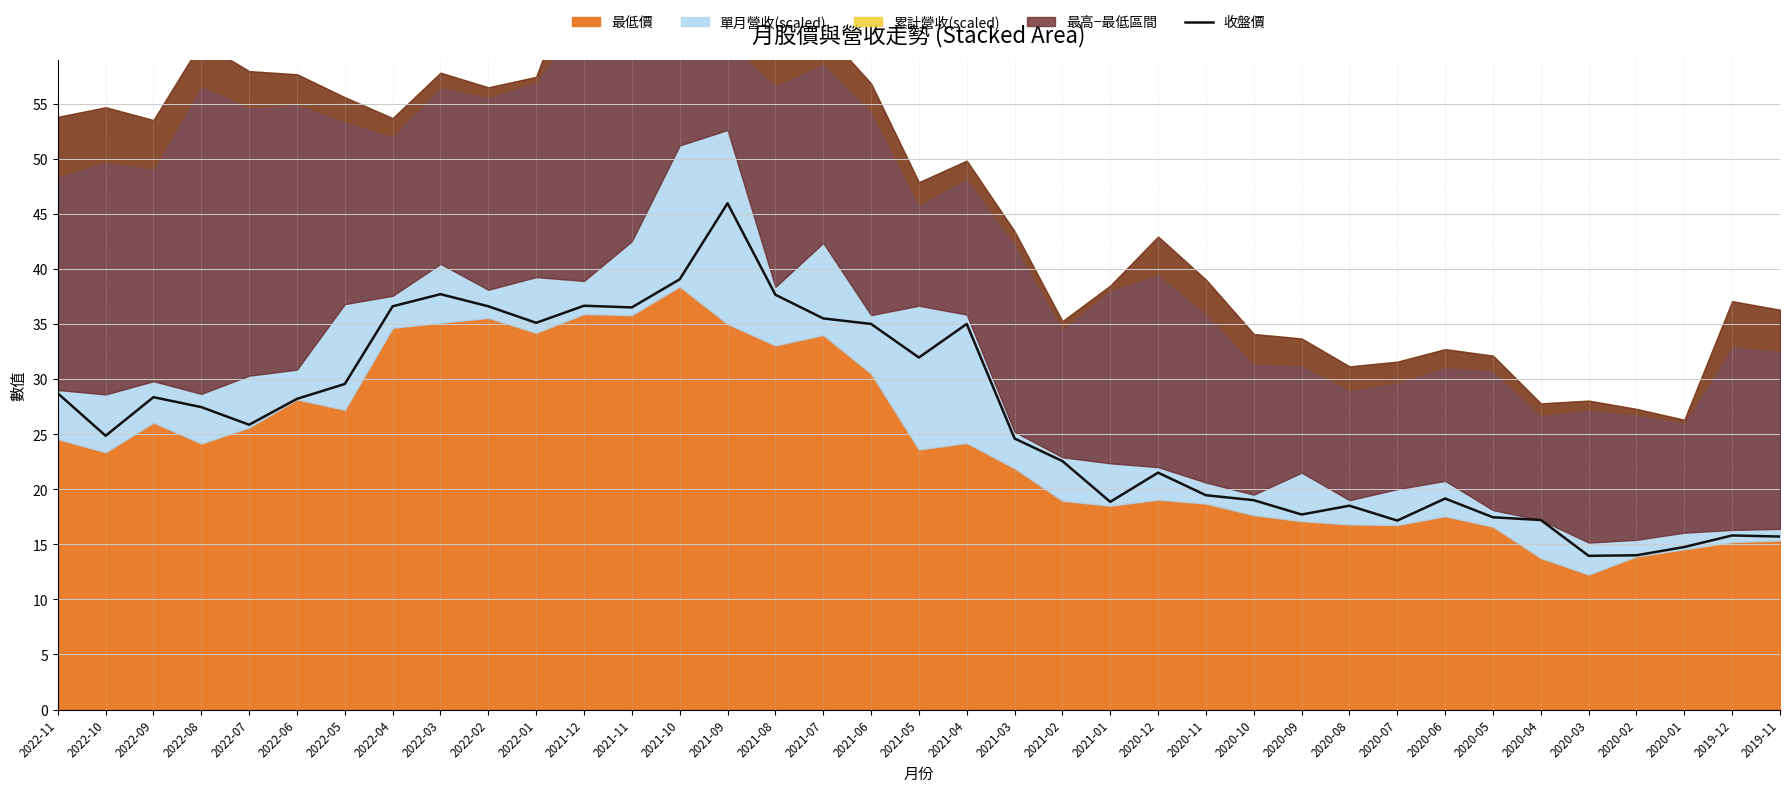

Is it true that the value at 2021-09 is 46.0?

True